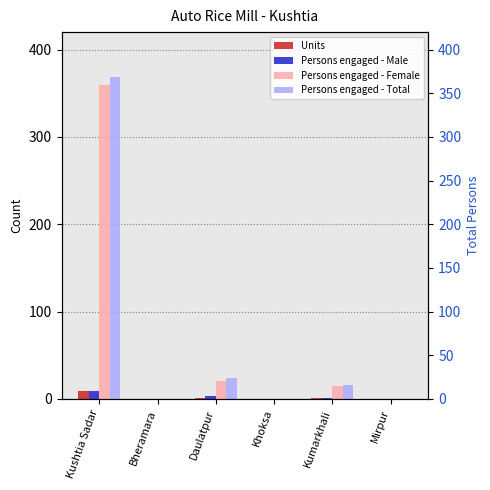

True or false: Persons engaged - Male has a value of 9 at Kushtia Sadar.

True